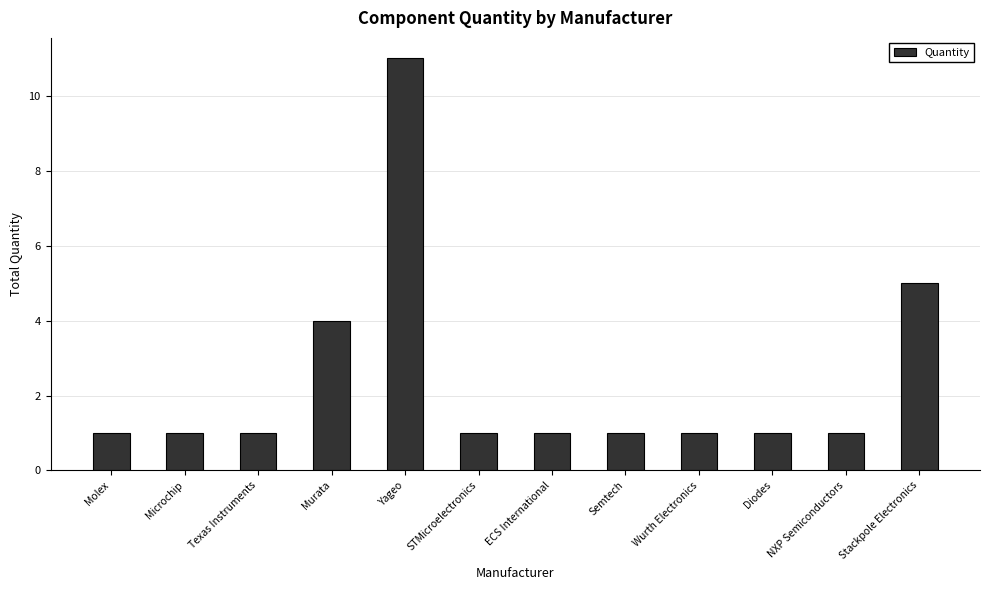

What is the greatest value displayed?

11